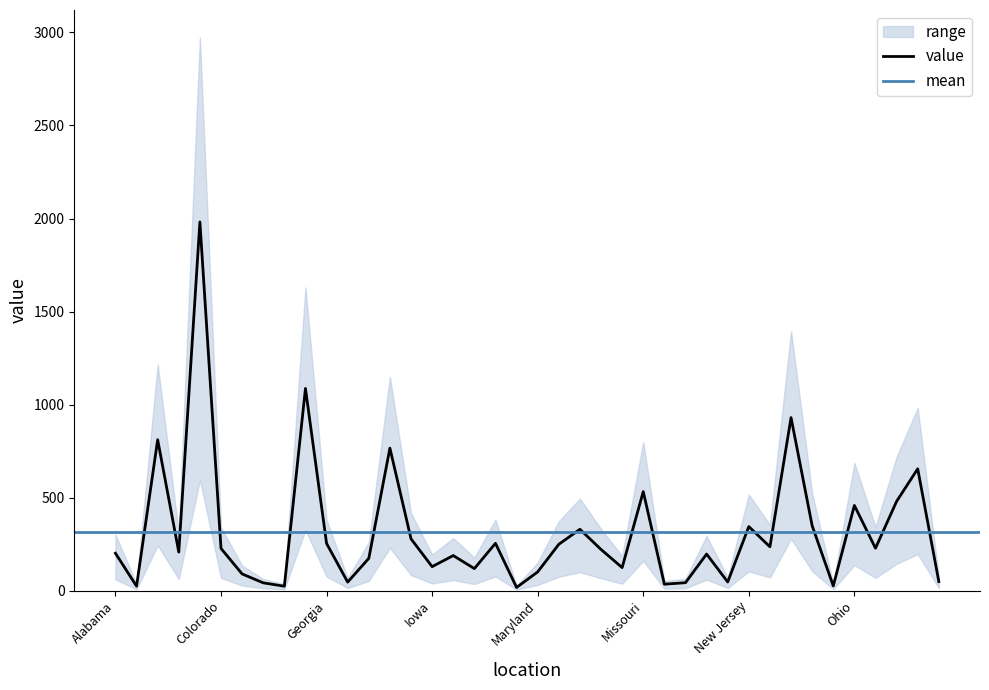

The value series shows 128.7 at Iowa. True or false?

True